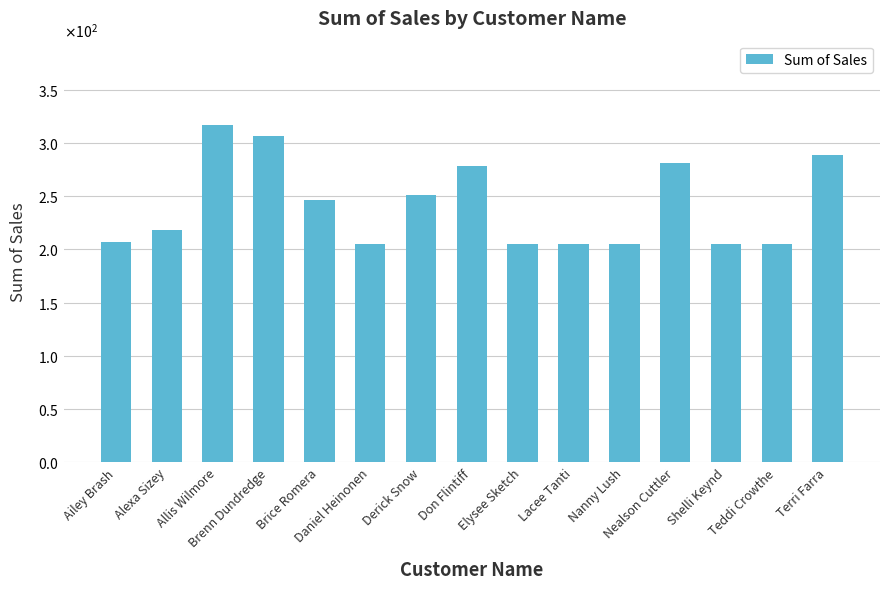

The chart shows a value of 206.6 at Ailey Brash. True or false?

True